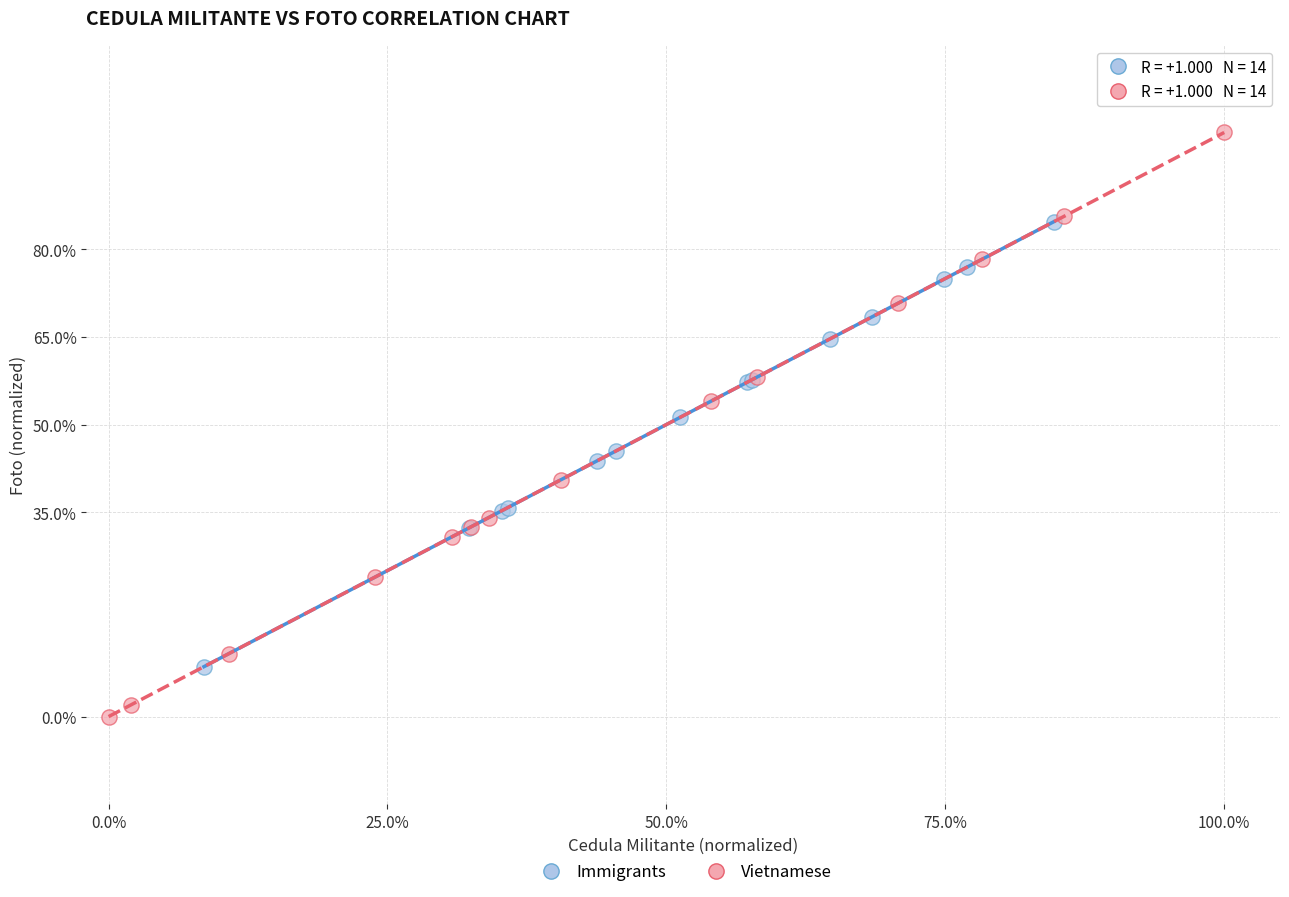

What are all the series names shown in the legend?

Immigrants, Vietnamese